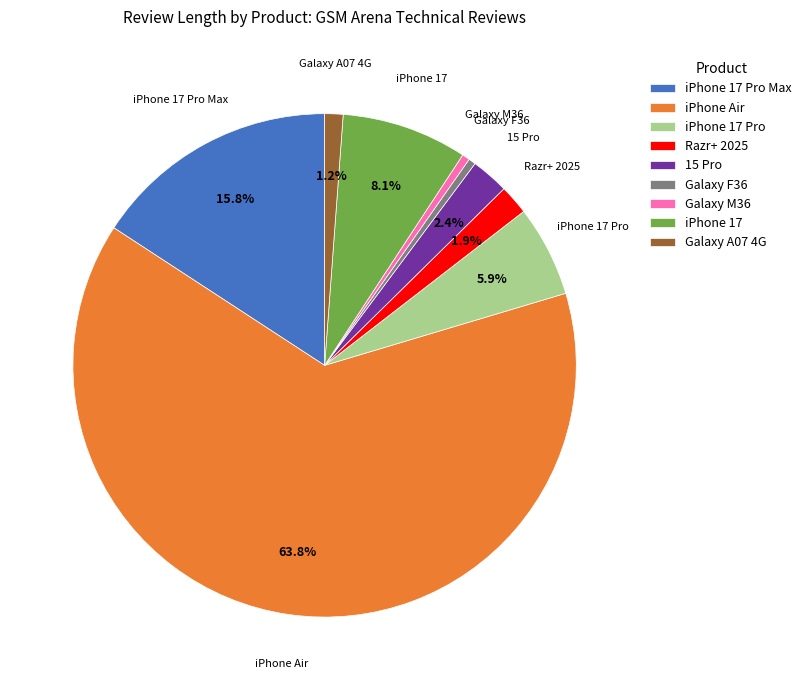

Which slice is the largest?

iPhone Air